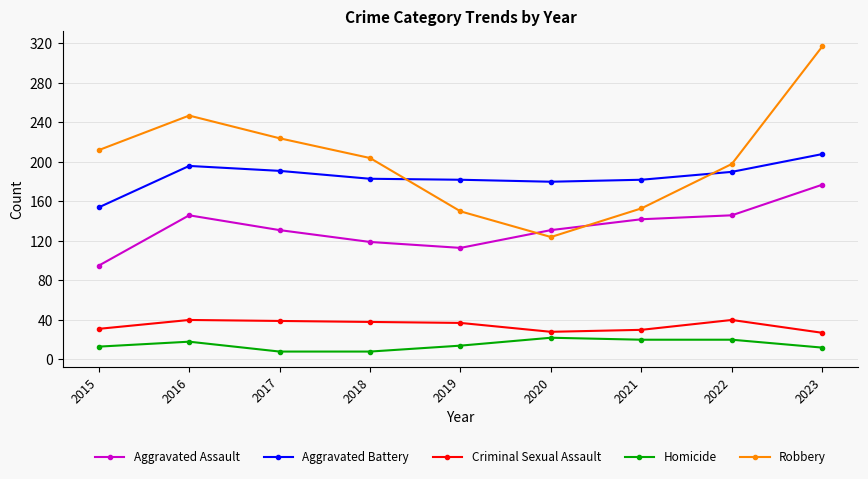

What is the value of the Aggravated Assault point at the 9th from the left?

177